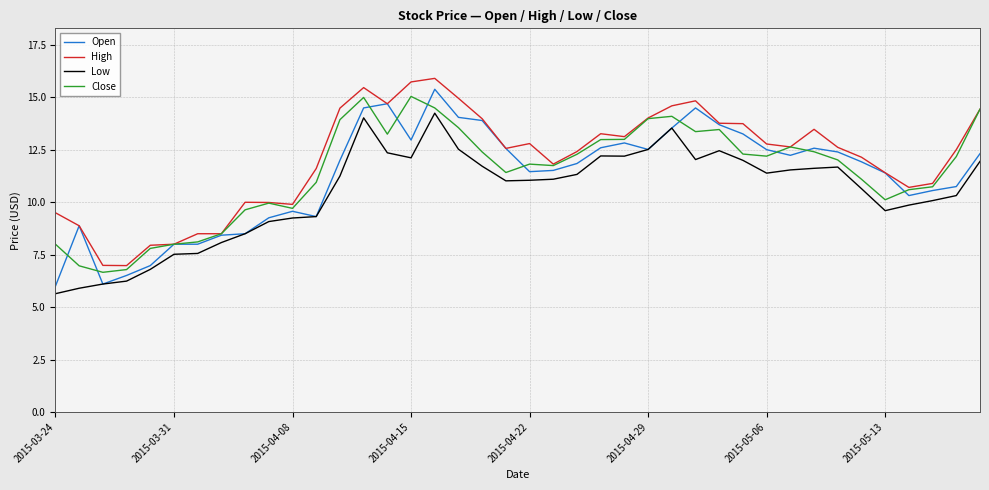

What is the smallest value displayed?

5.6